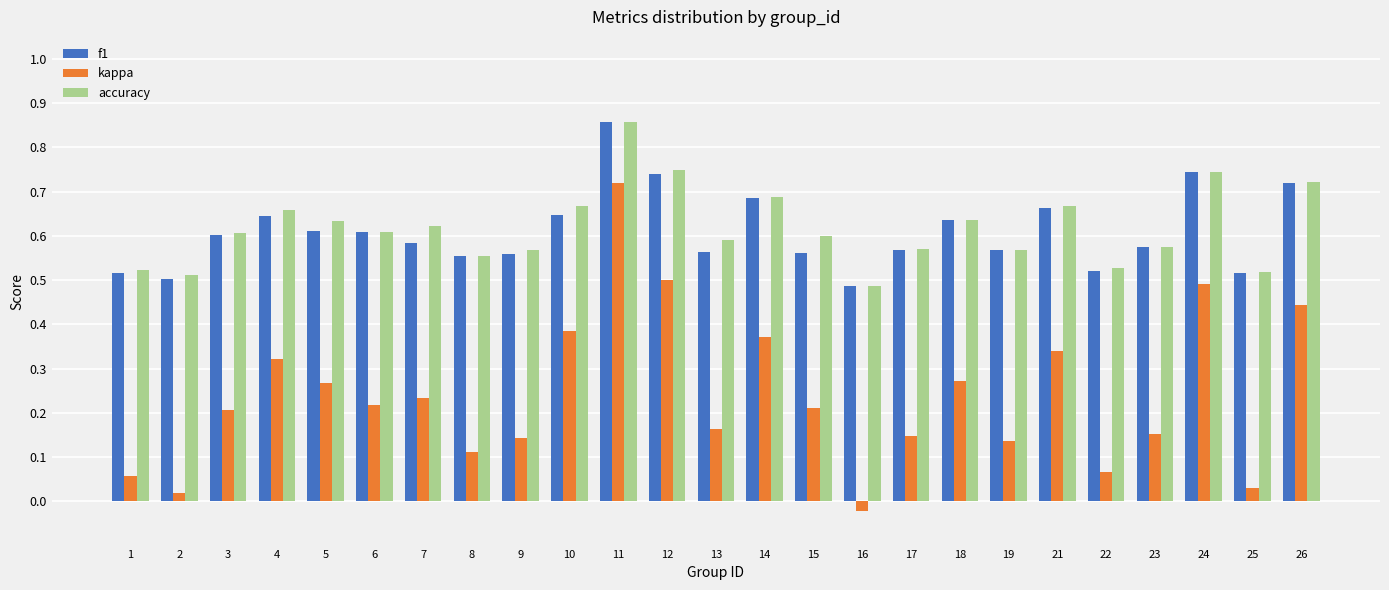

The value of accuracy at 18 is 0.6. True or false?

True